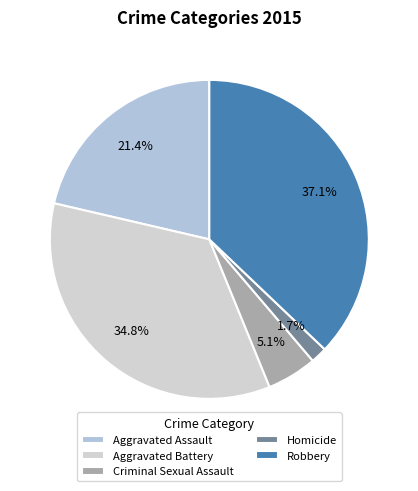

Which slice is the largest?

Robbery